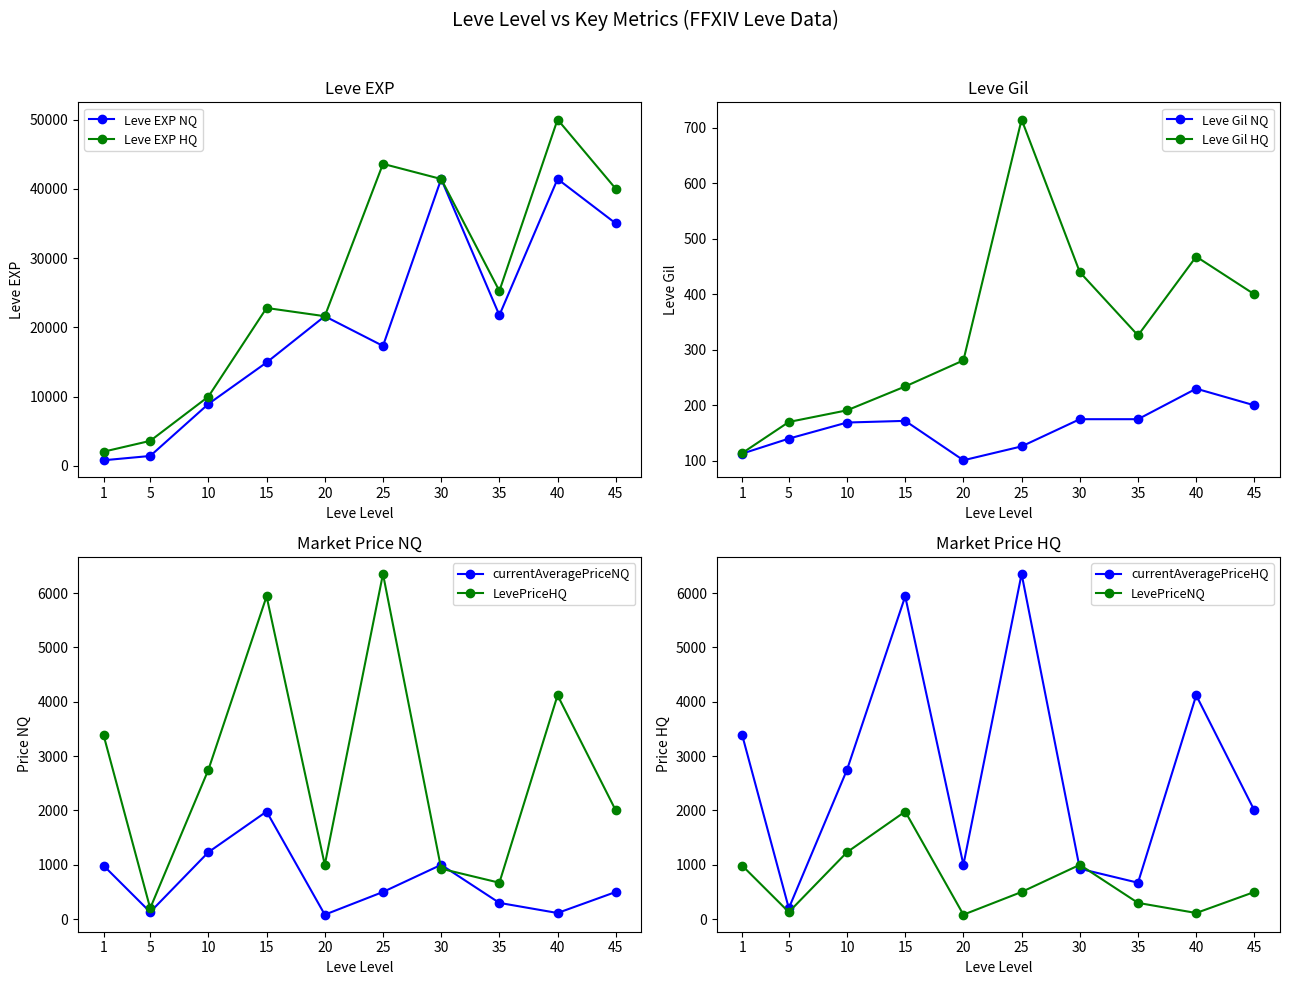

Reading left to right, transcribe all the data shown in this chart.

Leve EXP NQ: 1=800	5=1420	10=8930	15=14920	20=21600	25=17310	30=41410	35=21740	40=41410	45=35000
Leve EXP HQ: 1=2040	5=3600	10=9990	15=22790	20=21600	25=43600	30=41410	35=25250	40=50000	45=40000
Leve Gil NQ: 1=113	5=140	10=169	15=172	20=101	25=126	30=175	35=175	40=230	45=200
Leve Gil HQ: 1=114	5=170	10=191	15=234	20=281	25=715	30=440	35=326	40=468	45=400
currentAveragePriceNQ: 1=984	5=130	10=1232	15=1980	20=82	25=500	30=1000	35=299	40=113	45=500
currentAveragePriceHQ: 1=3382	5=200	10=2749	15=5940	20=1000	25=6352	30=928	35=670	40=4119	45=2000